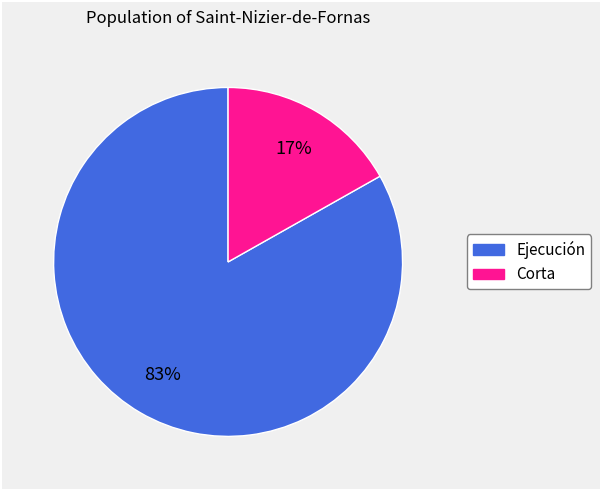

How many slices are in this pie chart?

2